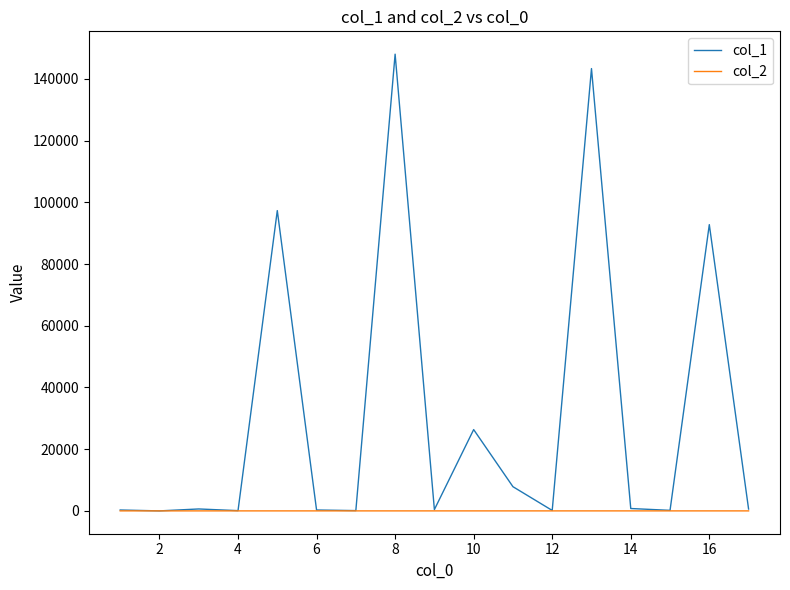

Which series has the largest range (max minus min)?

col_1